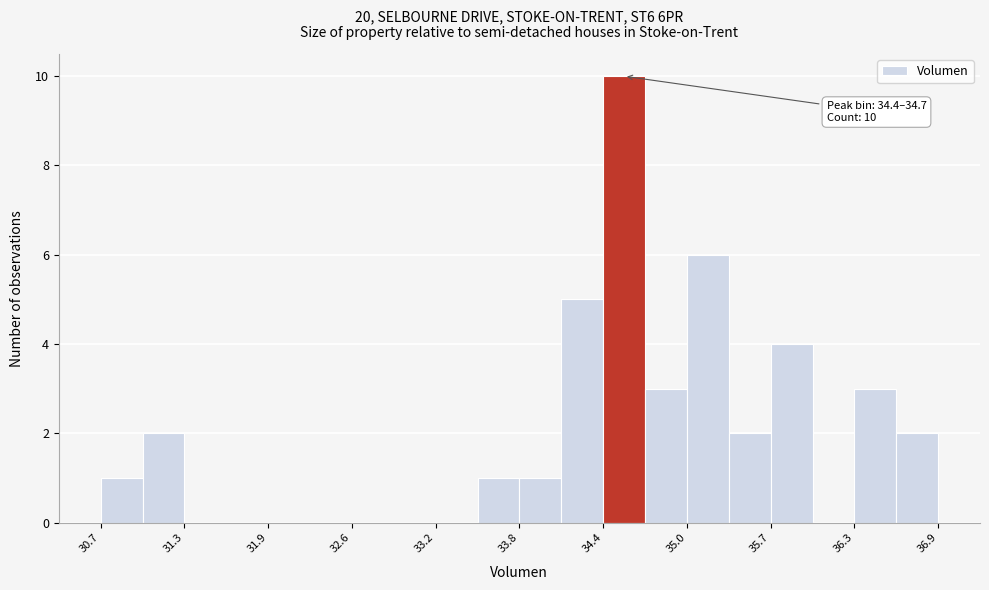

Around what value on the x-axis is the tallest bar? Give the approximate position of its centre, as read against the axis.

34.6